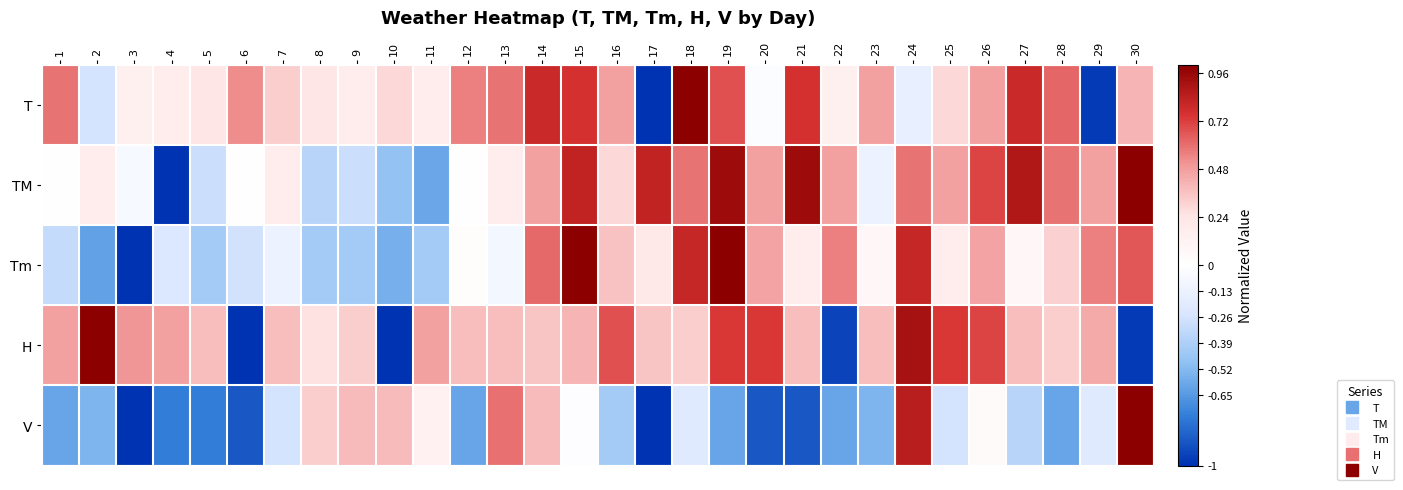

What is the difference between the highest and lowest values at 22?

1.5